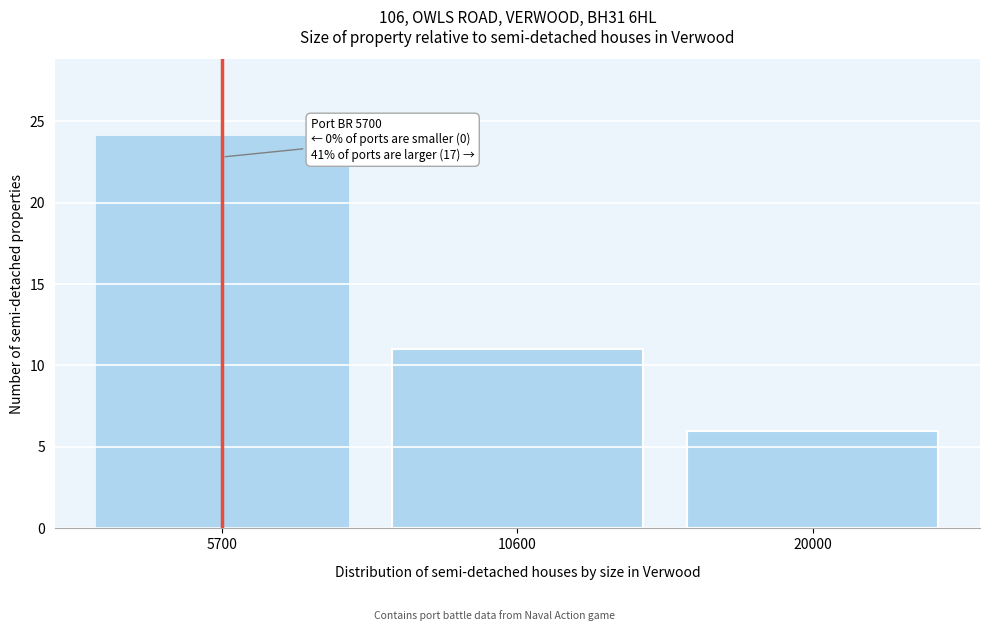

Reading right to left, extract all data points from this chart.

6	11	24